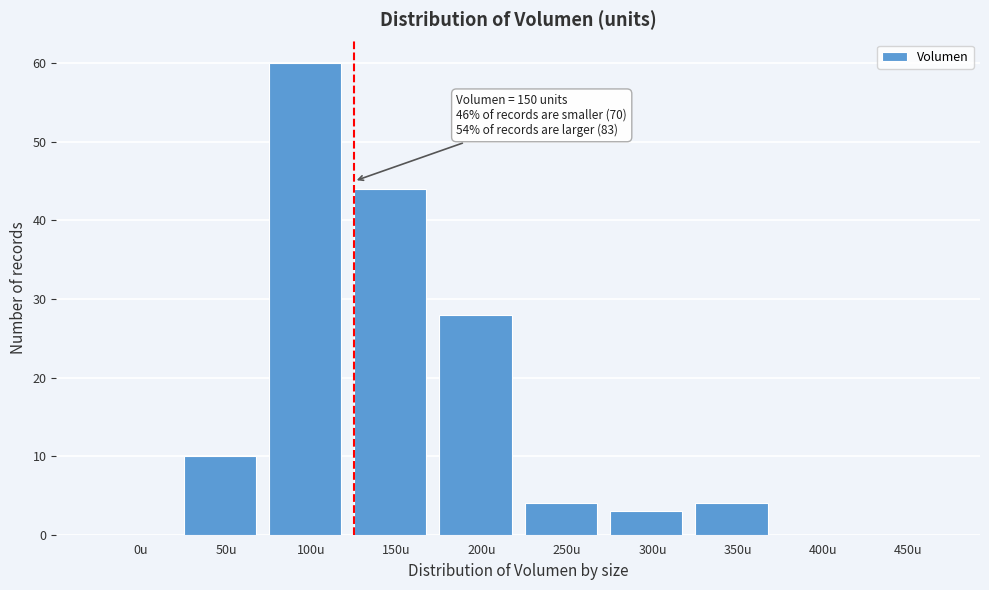

Reading left to right, transcribe all the data shown in this chart.

0u=0	50u=10	100u=60	150u=44	200u=28	250u=4	300u=3	350u=4	400u=0	450u=0